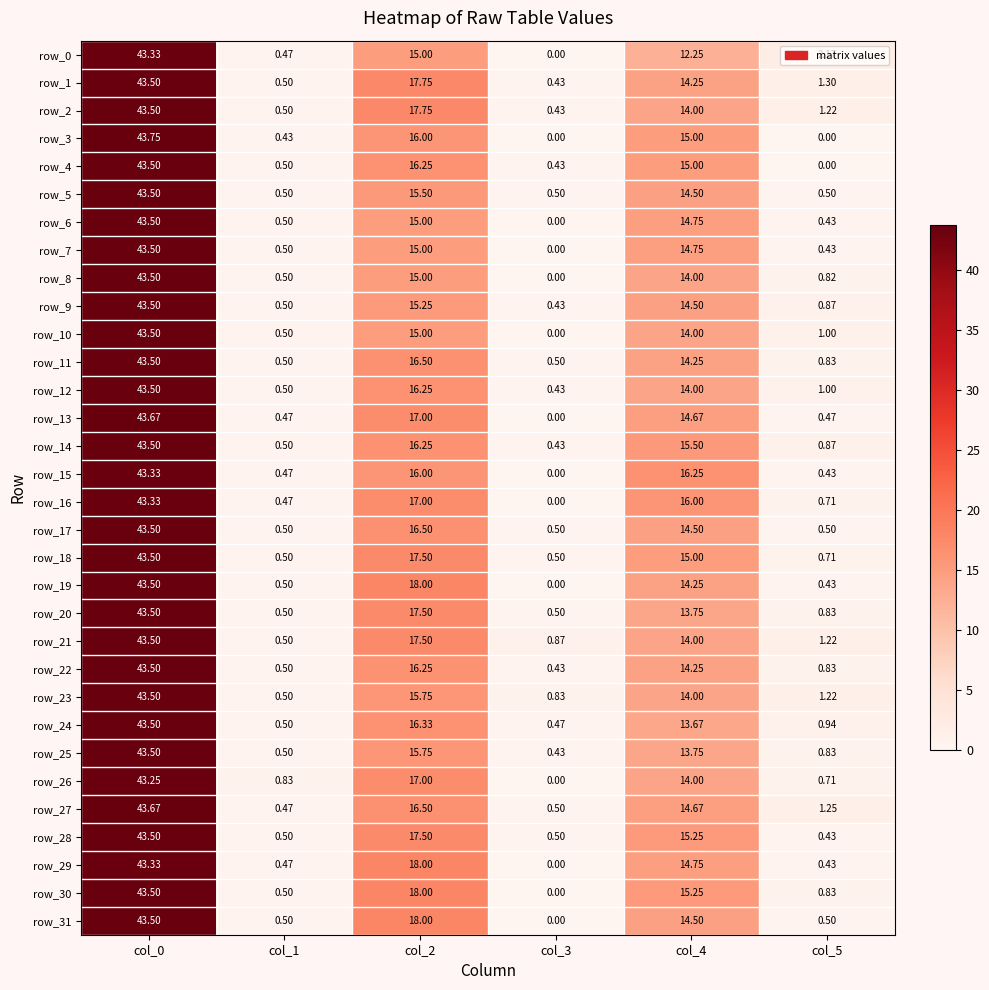

At which label does row_23 reach its minimum?

col_1